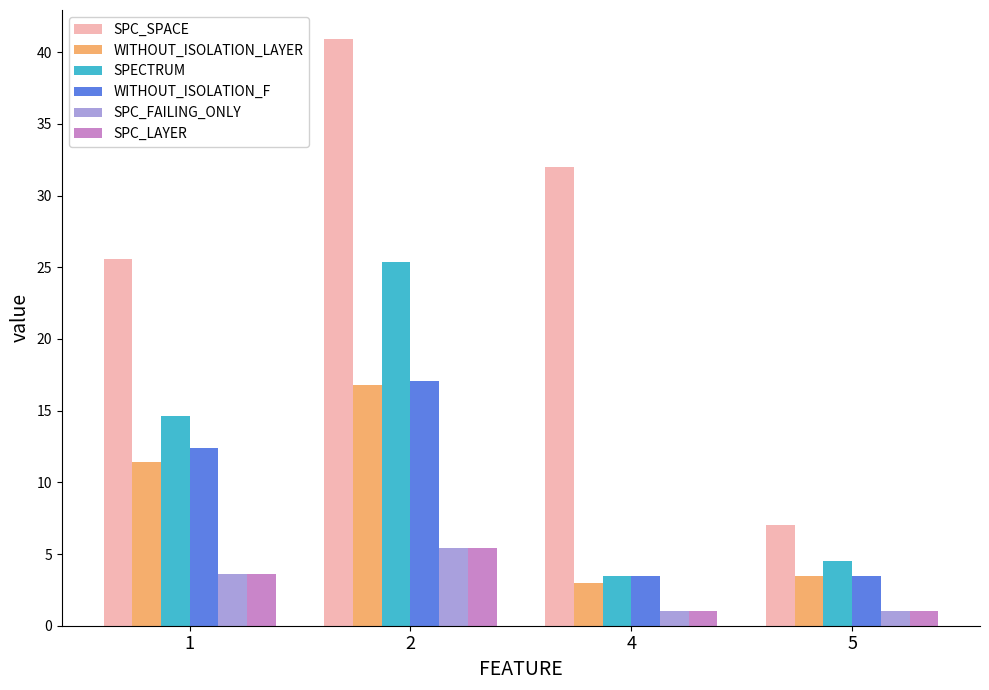

Which series has the largest range (max minus min)?

SPC_SPACE